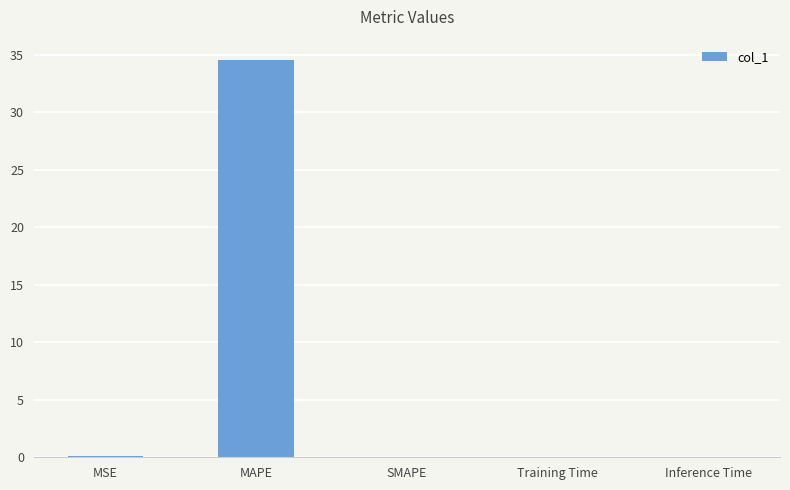

What is the approximate value at MAPE?

34.6